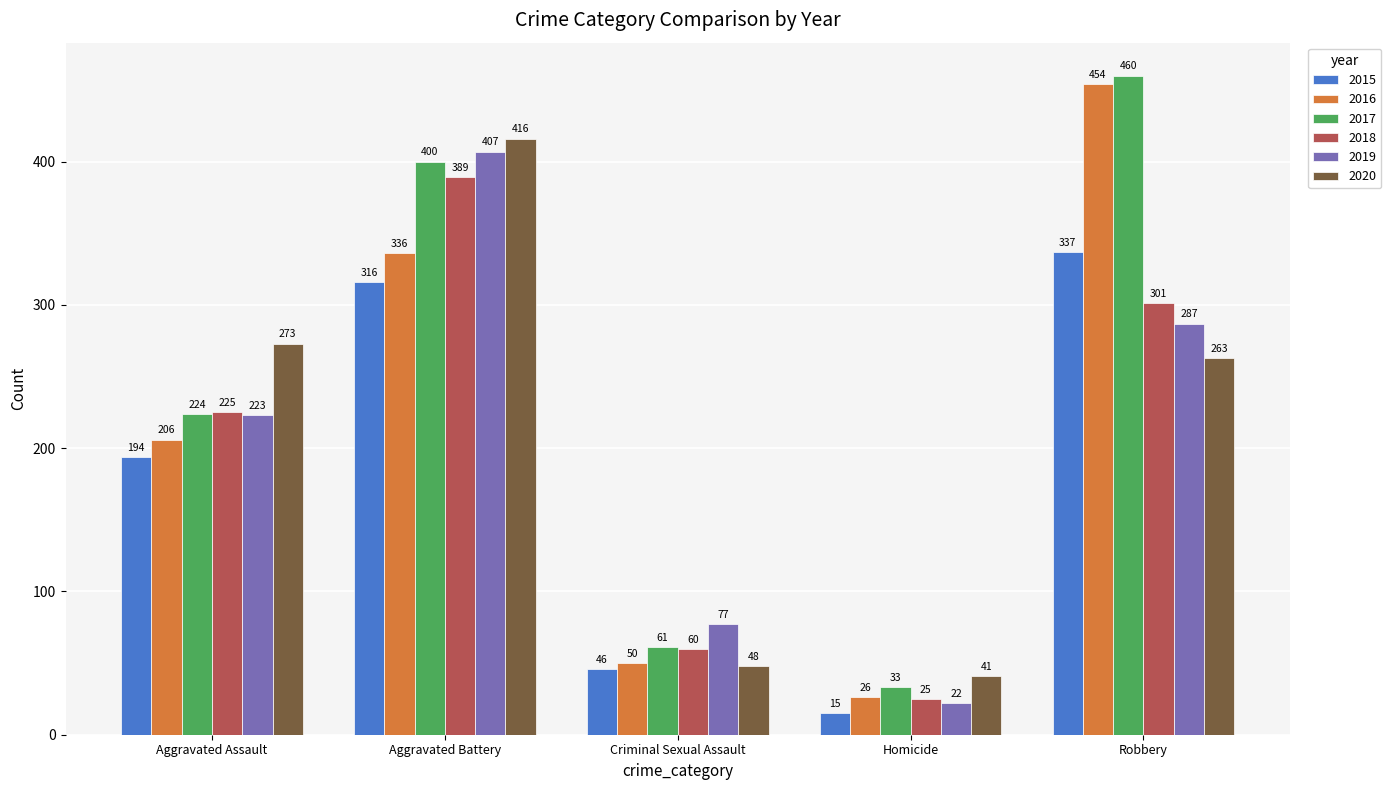

Reading right to left, list all the values displayed in this chart.

2015: Robbery=337	Homicide=15	Criminal Sexual Assault=46	Aggravated Battery=316	Aggravated Assault=194
2016: Robbery=454	Homicide=26	Criminal Sexual Assault=50	Aggravated Battery=336	Aggravated Assault=206
2017: Robbery=460	Homicide=33	Criminal Sexual Assault=61	Aggravated Battery=400	Aggravated Assault=224
2018: Robbery=301	Homicide=25	Criminal Sexual Assault=60	Aggravated Battery=389	Aggravated Assault=225
2019: Robbery=287	Homicide=22	Criminal Sexual Assault=77	Aggravated Battery=407	Aggravated Assault=223
2020: Robbery=263	Homicide=41	Criminal Sexual Assault=48	Aggravated Battery=416	Aggravated Assault=273